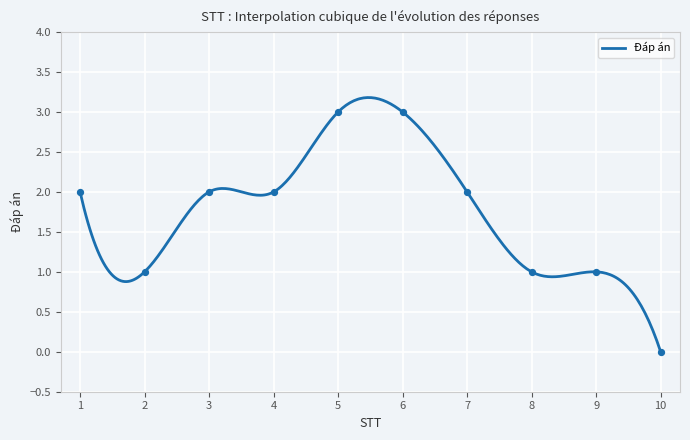

What is the change in value from 3 to 10?

-2